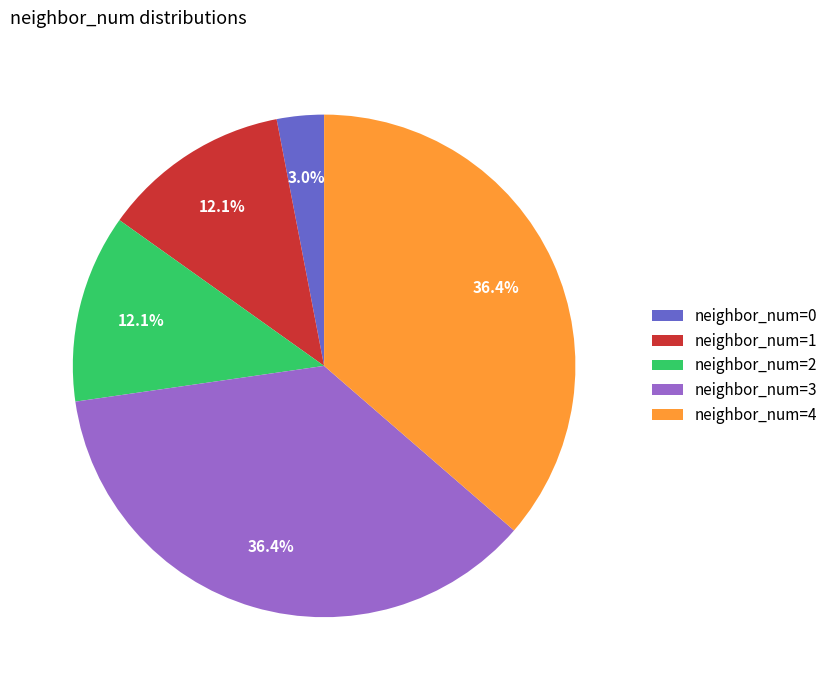

What is the smallest slice in the pie chart?

neighbor_num=0